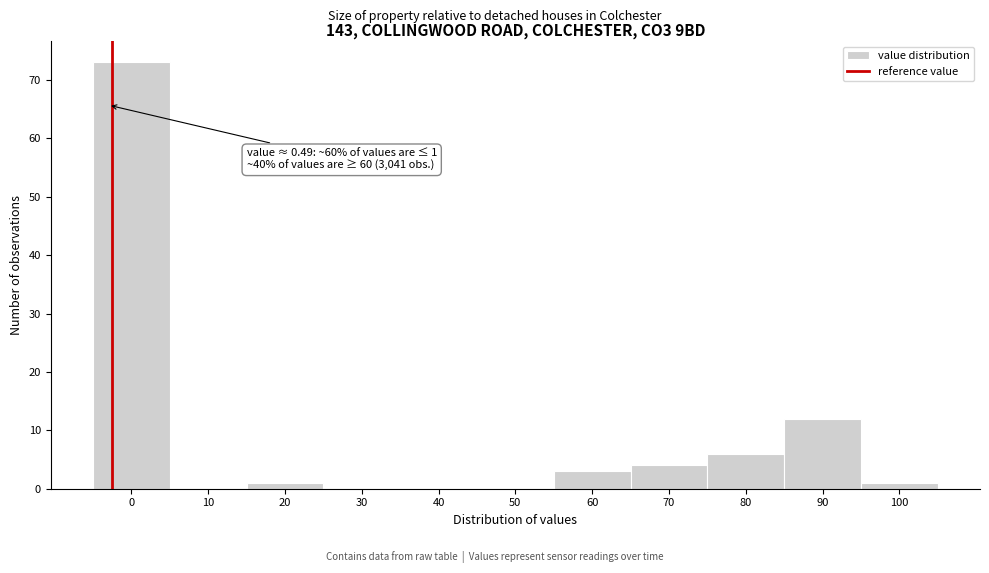

Reading left to right, what are all the values shown in this chart?

0=73	10=0	20=1	30=0	40=0	50=0	60=3	70=4	80=6	90=12	100=1